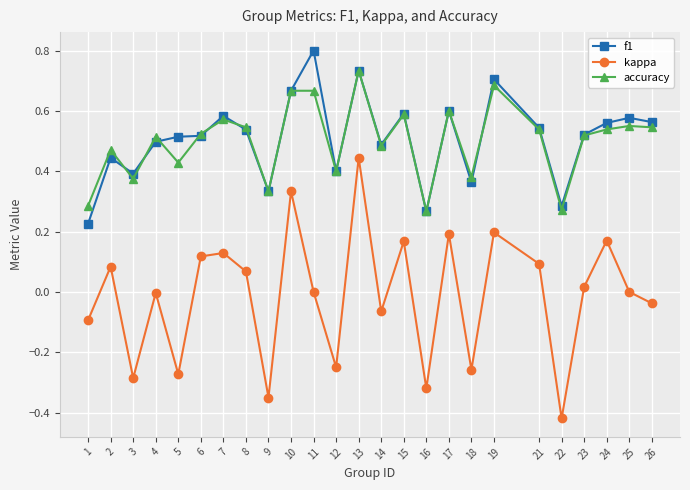

True or false: kappa has more than 1 points higher than both neighbors.

True